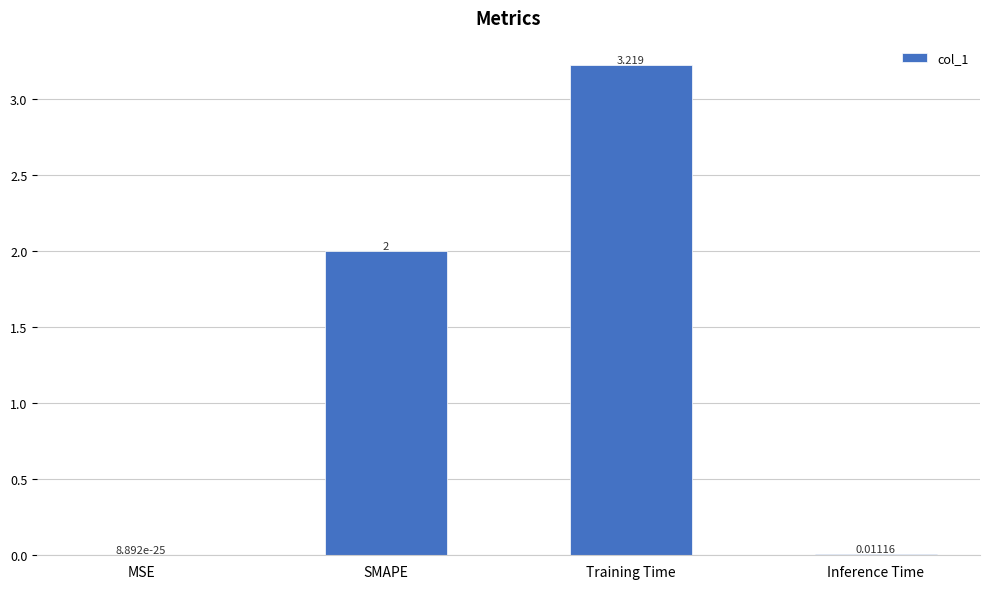

Are the bars grouped side by side (vs. stacked)?

No